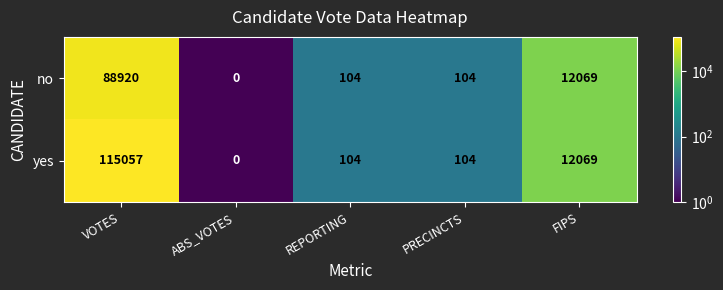

Which series has the widest spread of values?

yes